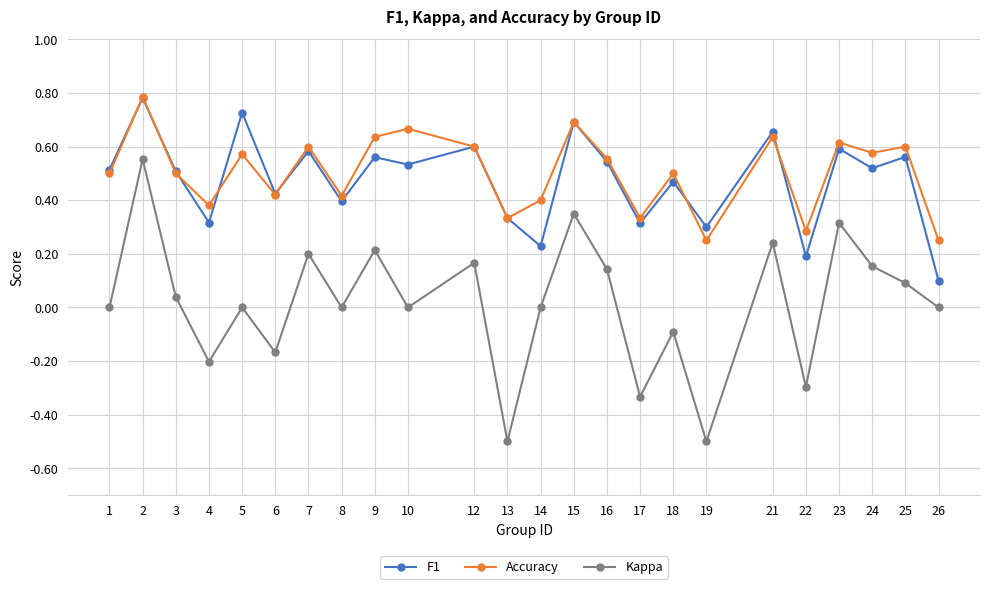

Rank the series at 10 from highest to lowest value.

Accuracy, F1, Kappa